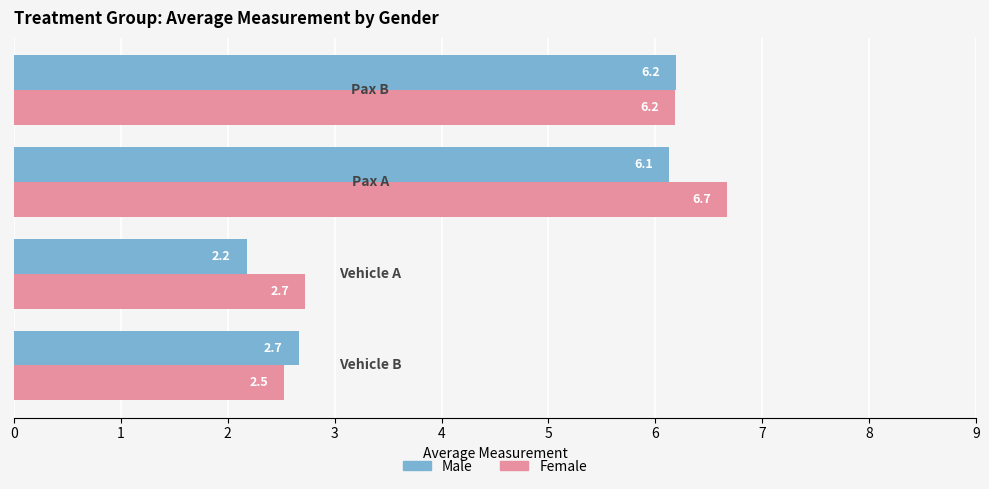

Count the number of data series in this chart.

2